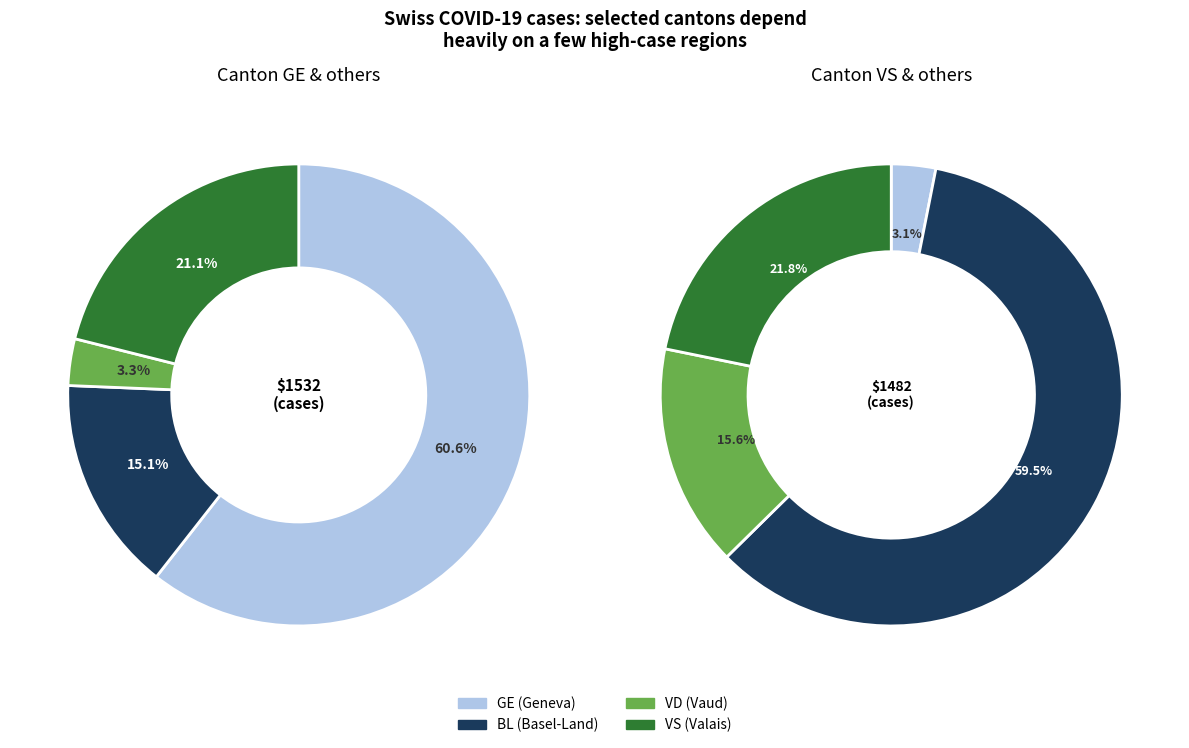

Which category has the smallest portion of the pie?

GE